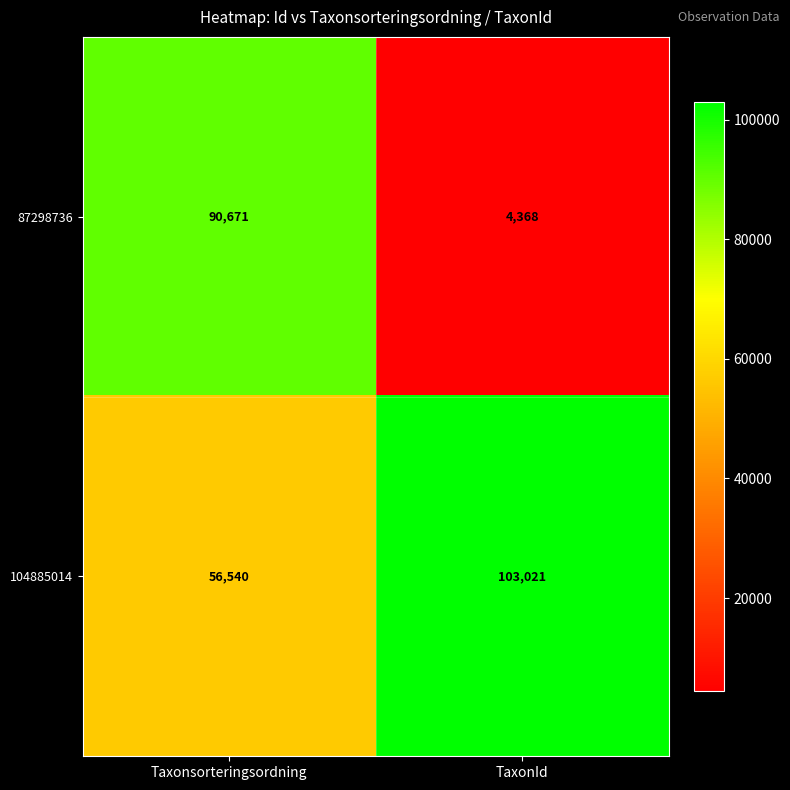

At which label is 104885014 closest to 79780?

Taxonsorteringsordning